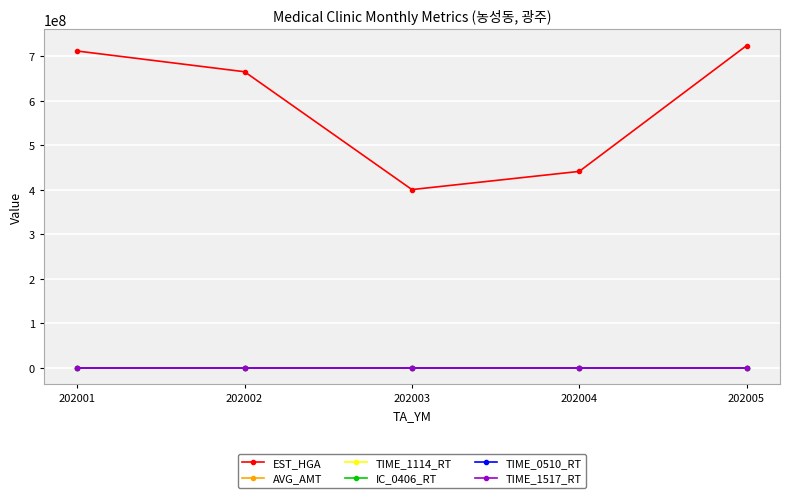

What is the sum of the TIME_1517_RT values at 202005 and 202004?

30.6